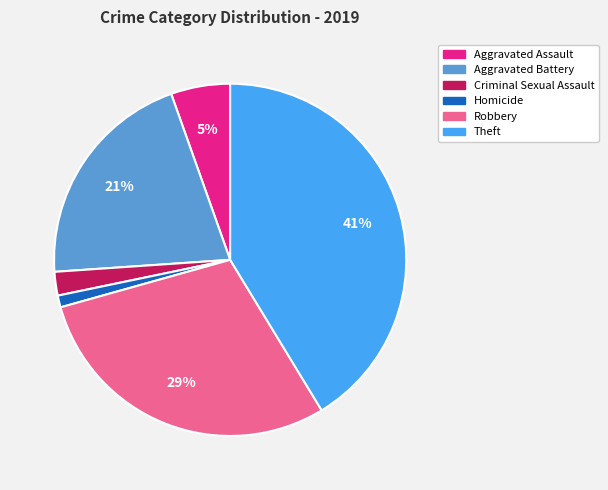

To the nearest percent, what is the combined percentage of Homicide and Robbery?

30%